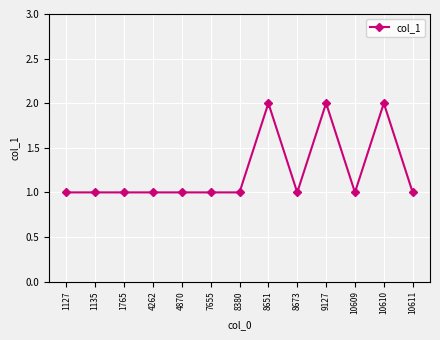

What is the greatest value displayed?

2